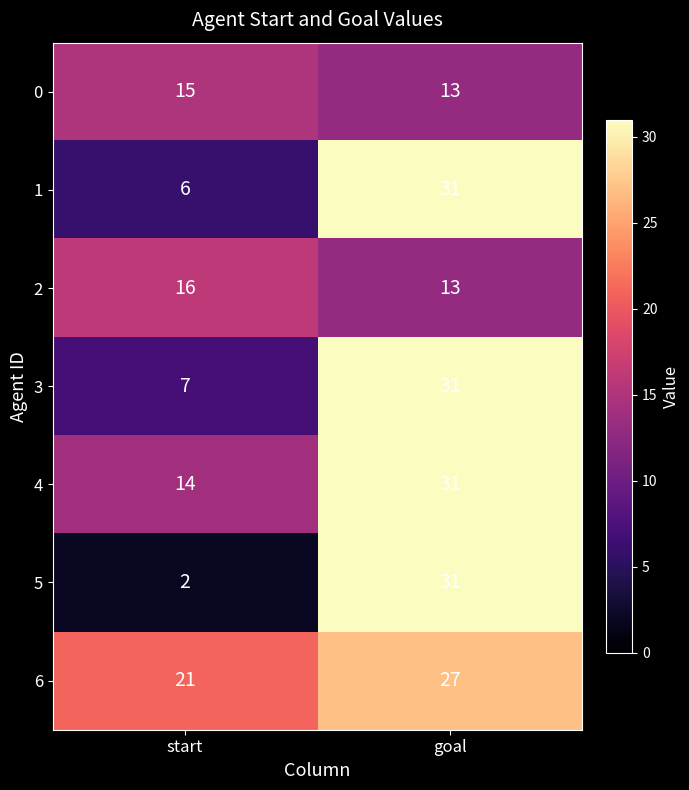

Which series has the largest range (max minus min)?

5